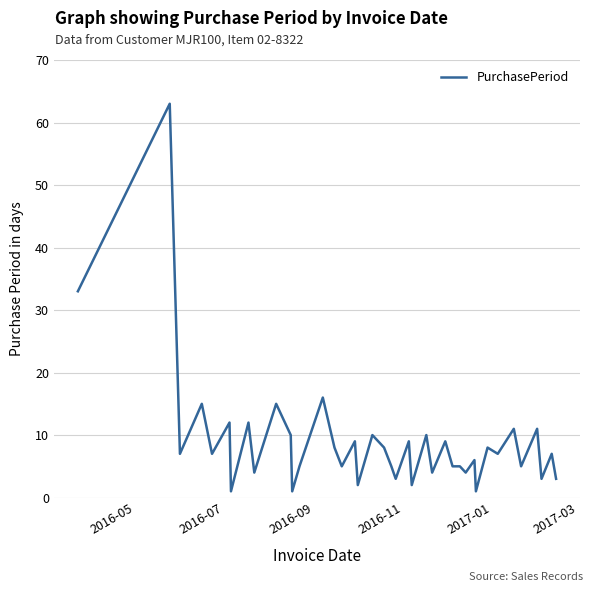

What is the greatest value displayed?

63